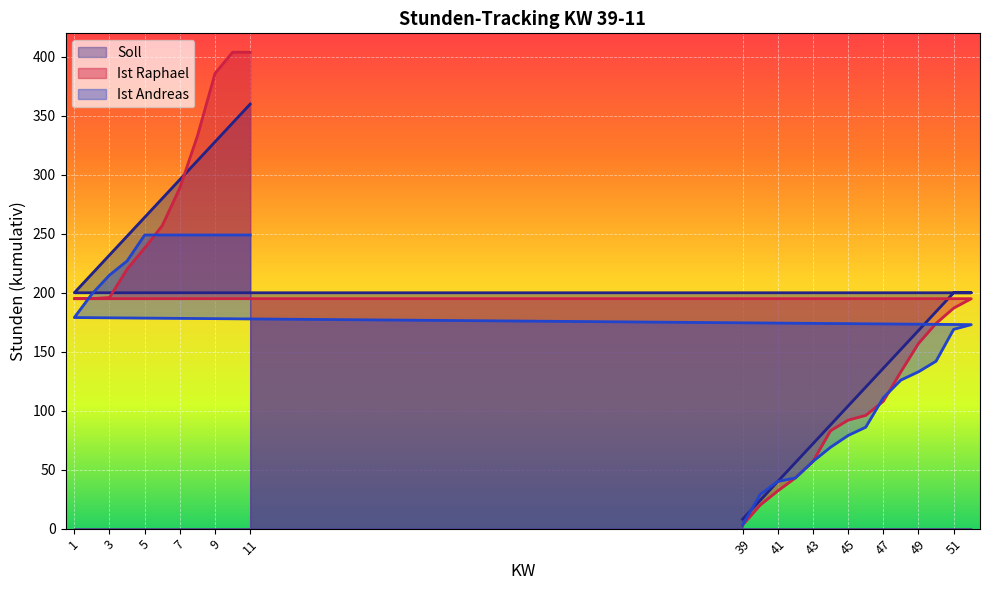

Count the number of categories in the chart.

25